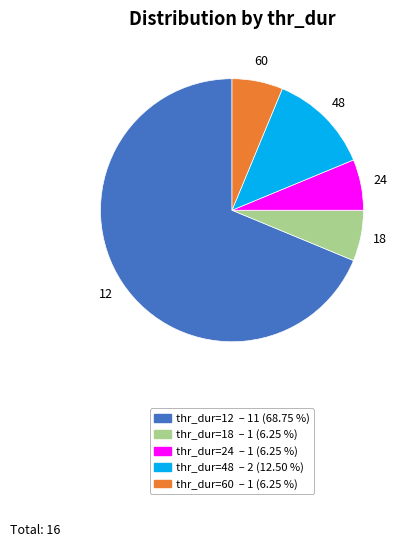

Is there any slice that represents more than half of the pie?

Yes